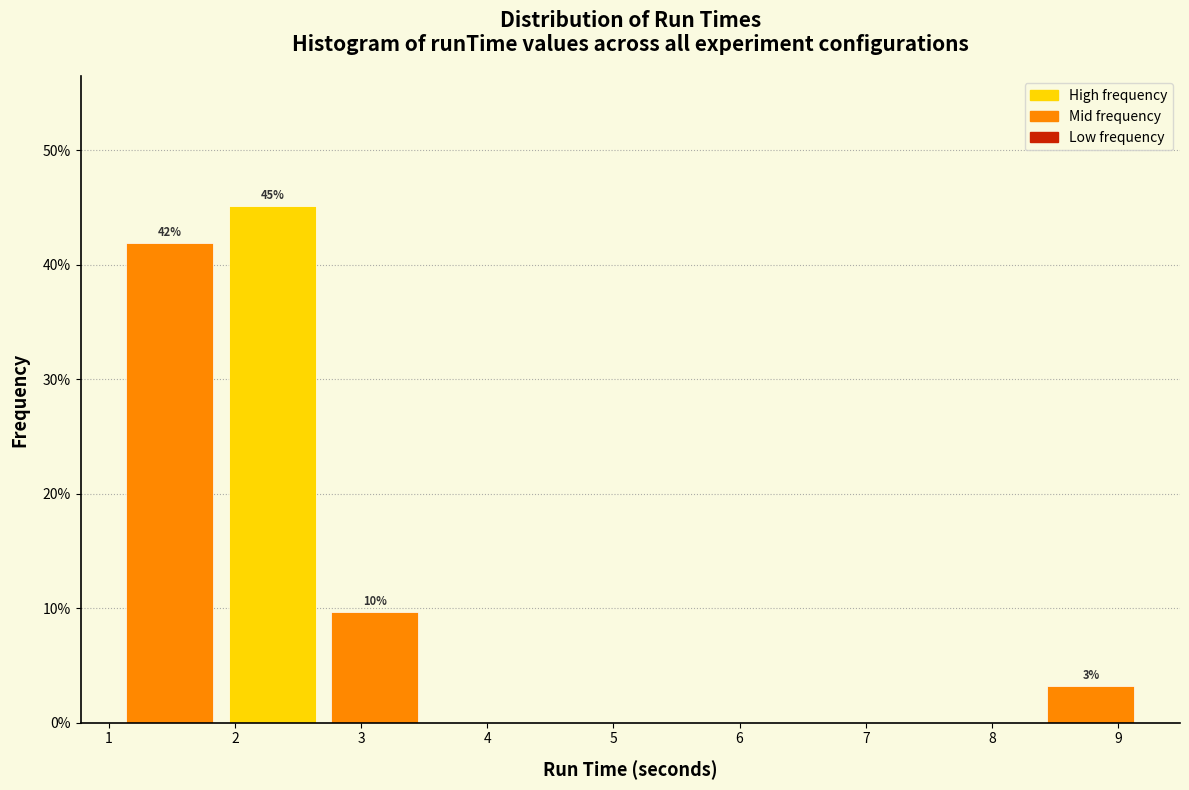

Over which range of the x-axis is the bar tallest?

1.9 to 2.7